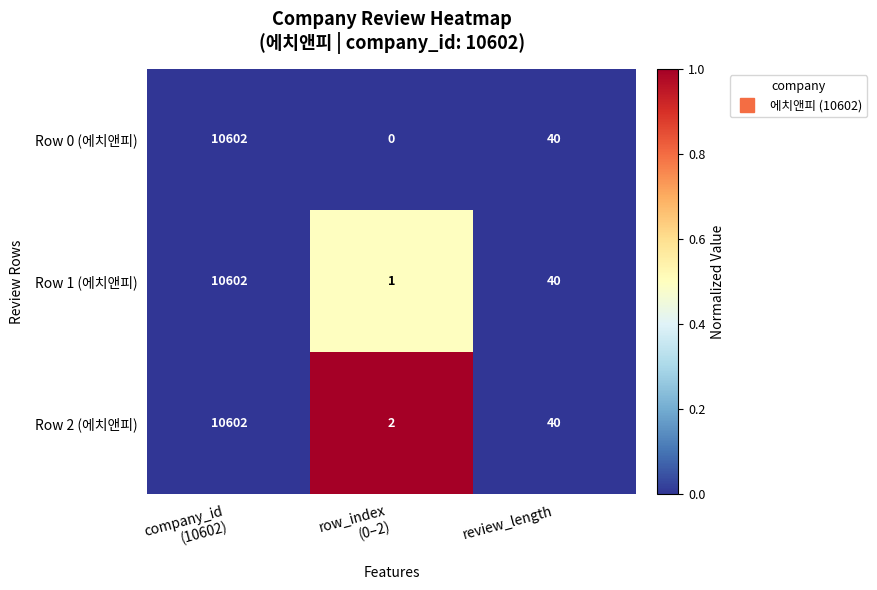

Rank the series by their average value, from highest to lowest.

Row 2 (에치앤피), Row 1 (에치앤피), Row 0 (에치앤피)